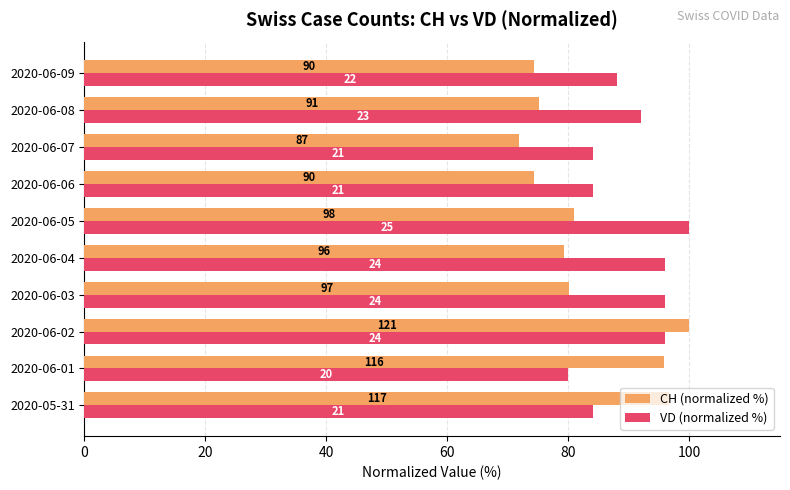

What are all the series names shown in the legend?

CH (normalized %), VD (normalized %)